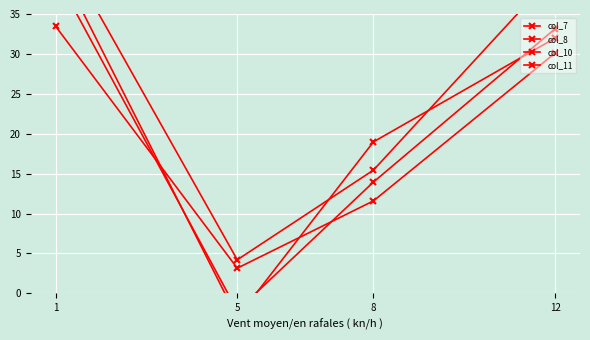

True or false: col_8 and col_7 cross at least once.

False